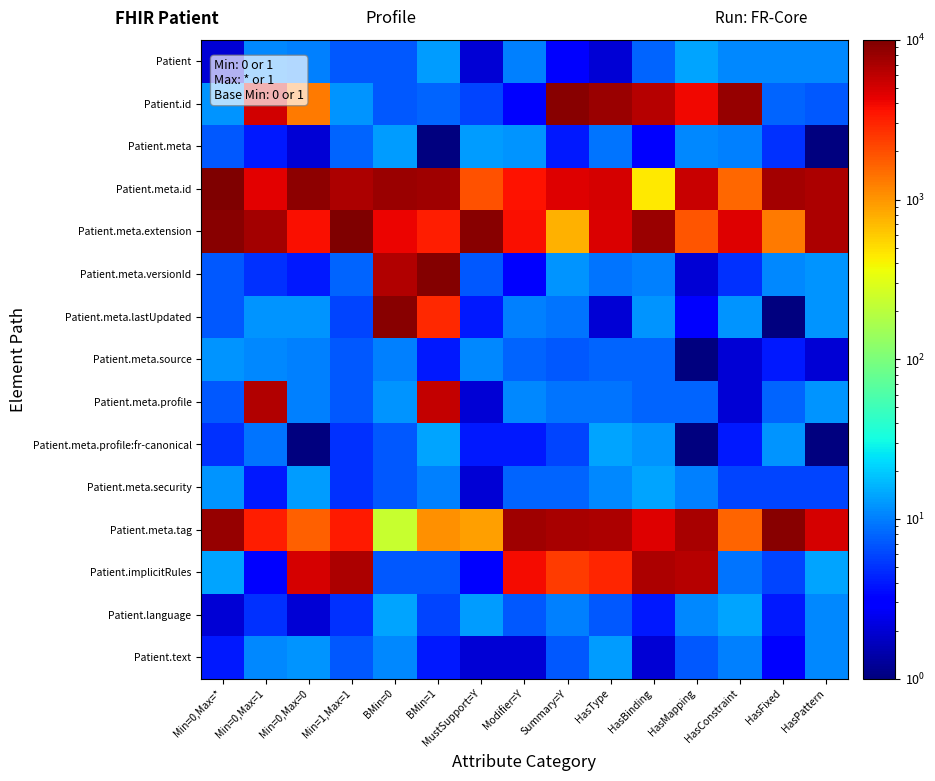

Reading left to right, list all the values displayed in this chart.

Patient: Min=0,Max=*=2	Min=0,Max=1=11	Min=0,Max=0=10	Min=1,Max=1=7	BMin=0=7	BMin=1=13	MustSupport=Y=2	Modifier=Y=10	Summary=Y=3	HasType=2	HasBinding=8	HasMapping=14	HasConstraint=11	HasFixed=11	HasPattern=11
Patient.id: Min=0,Max=*=12	Min=0,Max=1=5137	Min=0,Max=0=1289	Min=1,Max=1=12	BMin=0=7	BMin=1=8	MustSupport=Y=6	Modifier=Y=3	Summary=Y=9269	HasType=7818	HasBinding=6442	HasMapping=4030	HasConstraint=8230	HasFixed=8	HasPattern=7
Patient.meta: Min=0,Max=*=7	Min=0,Max=1=4	Min=0,Max=0=2	Min=1,Max=1=8	BMin=0=13	BMin=1=1	MustSupport=Y=13	Modifier=Y=12	Summary=Y=4	HasType=9	HasBinding=3	HasMapping=11	HasConstraint=10	HasFixed=5	HasPattern=1
Patient.meta.id: Min=0,Max=*=9708	Min=0,Max=1=4462	Min=0,Max=0=8933	Min=1,Max=1=6783	BMin=0=7786	BMin=1=7602	MustSupport=Y=1954	Modifier=Y=3645	Summary=Y=4673	HasType=4983	HasBinding=447	HasMapping=5470	HasConstraint=1551	HasFixed=7437	HasPattern=6834
Patient.meta.extension: Min=0,Max=*=9226	Min=0,Max=1=7450	Min=0,Max=0=3673	Min=1,Max=1=9676	BMin=0=4114	BMin=1=3265	MustSupport=Y=9057	Modifier=Y=3711	Summary=Y=772	HasType=4701	HasBinding=7959	HasMapping=1903	HasConstraint=4635	HasFixed=1308	HasPattern=6868
Patient.meta.versionId: Min=0,Max=*=7	Min=0,Max=1=5	Min=0,Max=0=4	Min=1,Max=1=8	BMin=0=6702	BMin=1=9404	MustSupport=Y=7	Modifier=Y=3	Summary=Y=12	HasType=9	HasBinding=10	HasMapping=2	HasConstraint=5	HasFixed=11	HasPattern=12
Patient.meta.lastUpdated: Min=0,Max=*=7	Min=0,Max=1=12	Min=0,Max=0=12	Min=1,Max=1=6	BMin=0=8982	BMin=1=2890	MustSupport=Y=4	Modifier=Y=10	Summary=Y=9	HasType=2	HasBinding=12	HasMapping=3	HasConstraint=12	HasFixed=1	HasPattern=12
Patient.meta.source: Min=0,Max=*=12	Min=0,Max=1=11	Min=0,Max=0=10	Min=1,Max=1=7	BMin=0=10	BMin=1=4	MustSupport=Y=11	Modifier=Y=8	Summary=Y=7	HasType=8	HasBinding=8	HasMapping=1	HasConstraint=2	HasFixed=4	HasPattern=2
Patient.meta.profile: Min=0,Max=*=7	Min=0,Max=1=6688	Min=0,Max=0=10	Min=1,Max=1=7	BMin=0=12	BMin=1=5657	MustSupport=Y=2	Modifier=Y=11	Summary=Y=9	HasType=9	HasBinding=8	HasMapping=8	HasConstraint=2	HasFixed=8	HasPattern=12
Patient.meta.profile:fr-canonical: Min=0,Max=*=5	Min=0,Max=1=9	Min=0,Max=0=1	Min=1,Max=1=5	BMin=0=7	BMin=1=14	MustSupport=Y=4	Modifier=Y=4	Summary=Y=6	HasType=14	HasBinding=12	HasMapping=1	HasConstraint=4	HasFixed=12	HasPattern=1
Patient.meta.security: Min=0,Max=*=12	Min=0,Max=1=4	Min=0,Max=0=13	Min=1,Max=1=5	BMin=0=7	BMin=1=10	MustSupport=Y=2	Modifier=Y=8	Summary=Y=8	HasType=11	HasBinding=14	HasMapping=10	HasConstraint=6	HasFixed=6	HasPattern=6
Patient.meta.tag: Min=0,Max=*=8142	Min=0,Max=1=3219	Min=0,Max=0=1678	Min=1,Max=1=3349	BMin=0=236	BMin=1=1070	MustSupport=Y=909	Modifier=Y=7718	Summary=Y=7227	HasType=6971	HasBinding=4624	HasMapping=7174	HasConstraint=1621	HasFixed=9008	HasPattern=5015
Patient.implicitRules: Min=0,Max=*=14	Min=0,Max=1=3	Min=0,Max=0=4978	Min=1,Max=1=6966	BMin=0=7	BMin=1=7	MustSupport=Y=3	Modifier=Y=3816	Summary=Y=2395	HasType=3022	HasBinding=6840	HasMapping=6307	HasConstraint=9	HasFixed=6	HasPattern=14
Patient.language: Min=0,Max=*=2	Min=0,Max=1=5	Min=0,Max=0=2	Min=1,Max=1=5	BMin=0=14	BMin=1=6	MustSupport=Y=13	Modifier=Y=7	Summary=Y=10	HasType=7	HasBinding=4	HasMapping=11	HasConstraint=14	HasFixed=4	HasPattern=11
Patient.text: Min=0,Max=*=4	Min=0,Max=1=11	Min=0,Max=0=12	Min=1,Max=1=7	BMin=0=11	BMin=1=4	MustSupport=Y=2	Modifier=Y=2	Summary=Y=7	HasType=13	HasBinding=2	HasMapping=7	HasConstraint=10	HasFixed=3	HasPattern=11